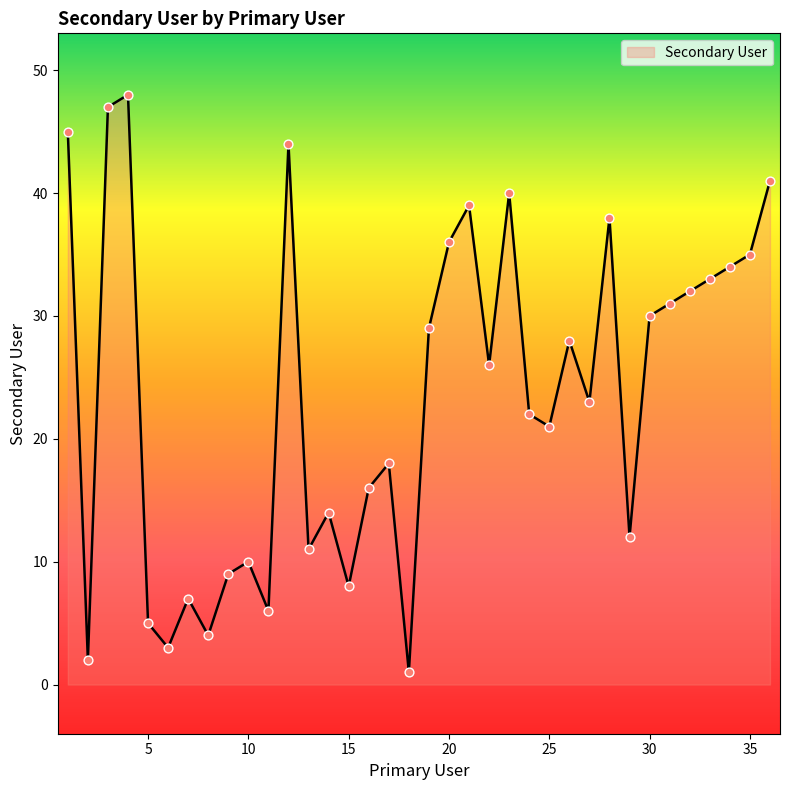

What is the difference between the maximum and minimum values?

47